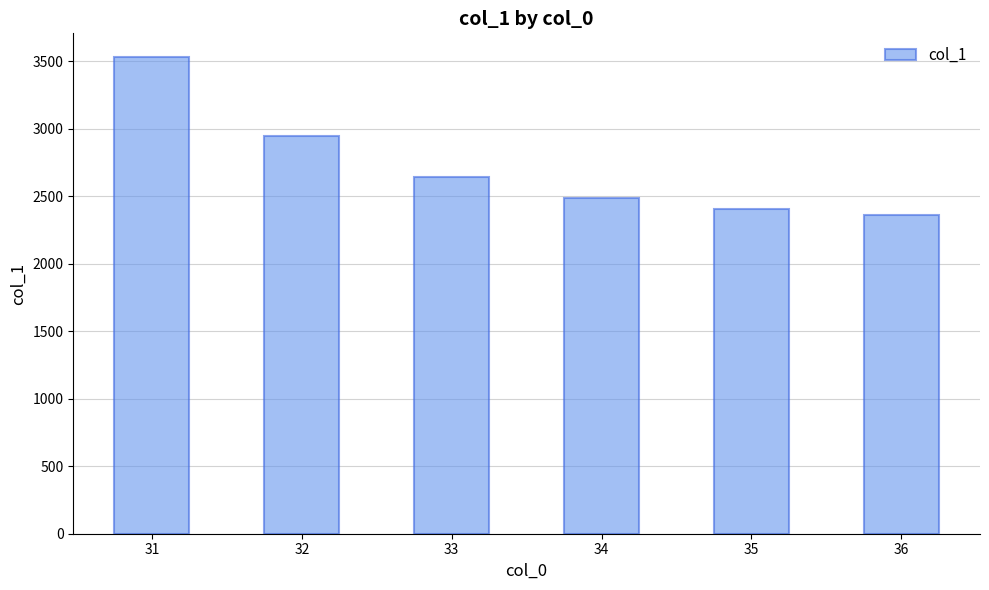

What is the value of the 2nd bar from the left?

2949.6